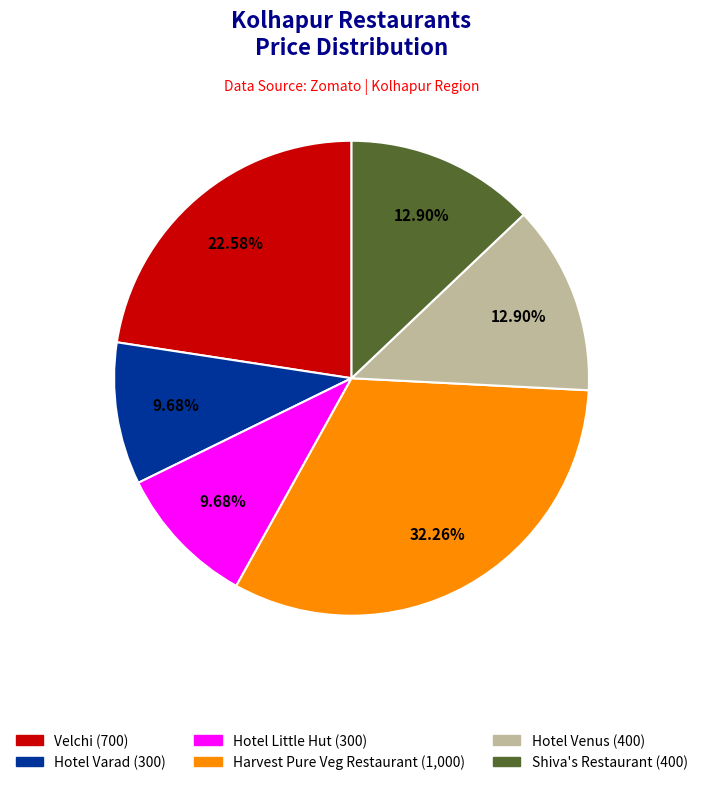

Does any single category account for the majority?

No